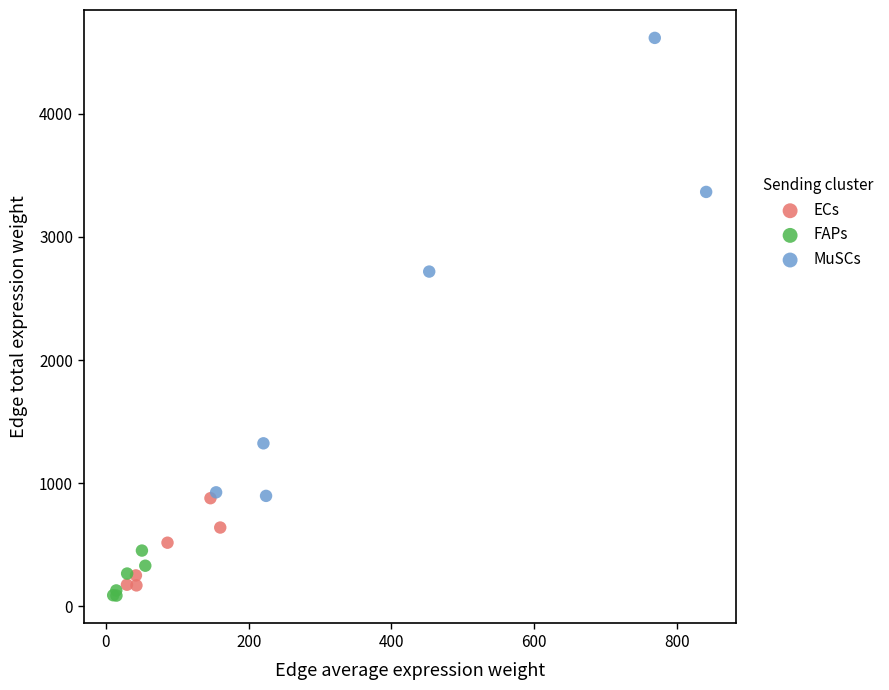

Which series contains the highest Y value?

MuSCs